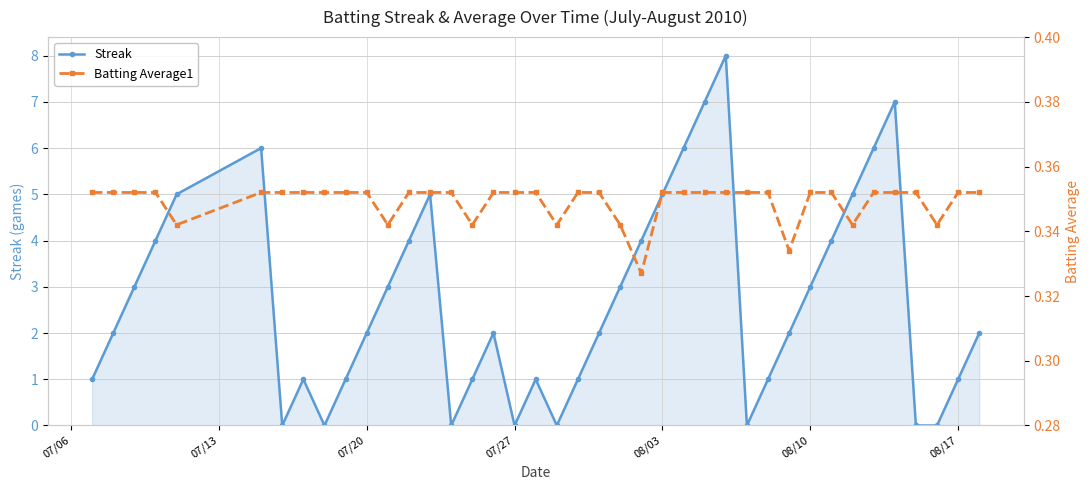

In Streak, how many points are lower than both neighbors (excluding endpoints)?

6